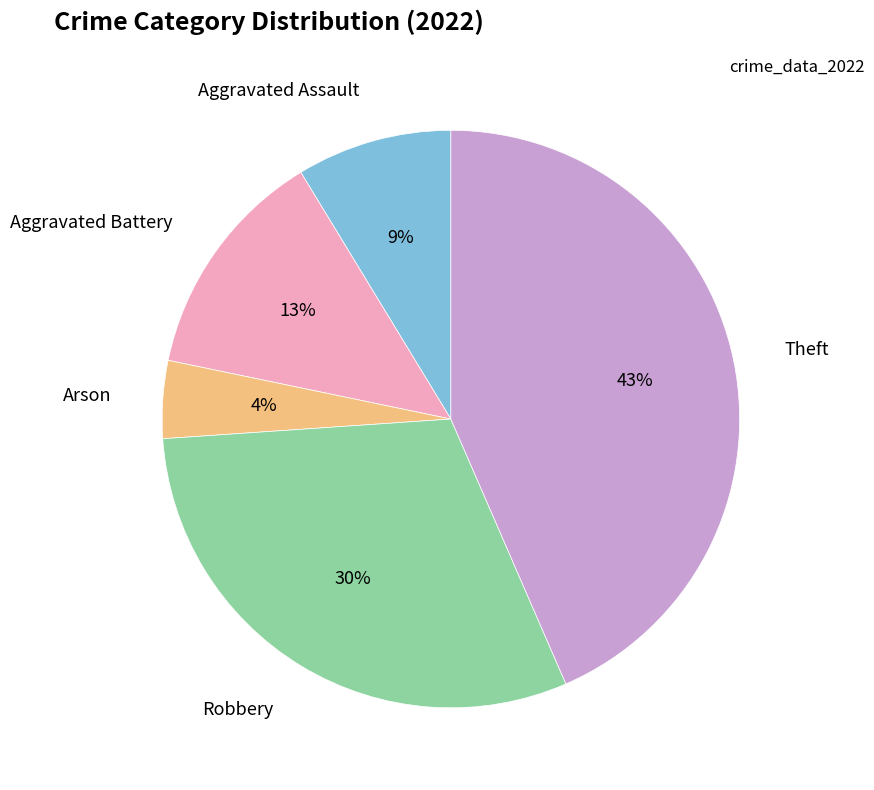

Does any single category account for the majority?

No